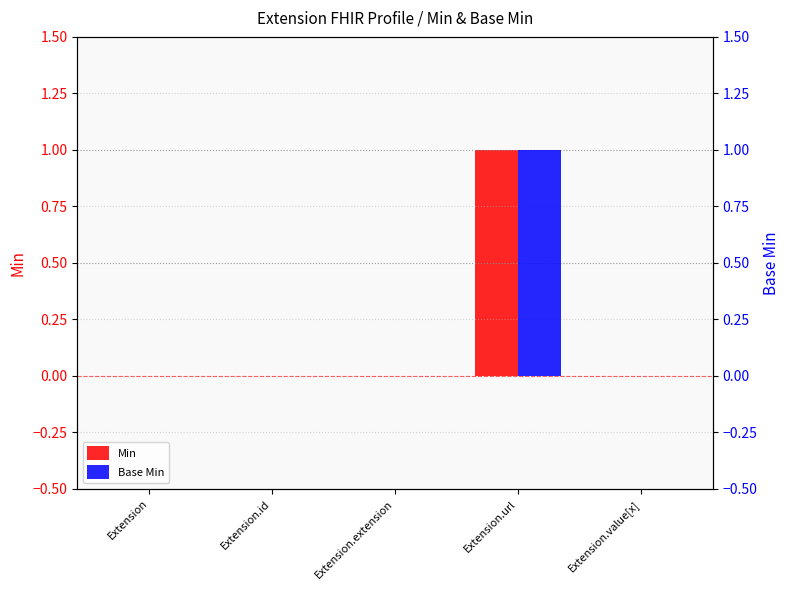

Reading right to left, transcribe all the data shown in this chart.

Min: 0	1	0	0	0
Base Min: 0	1	0	0	0